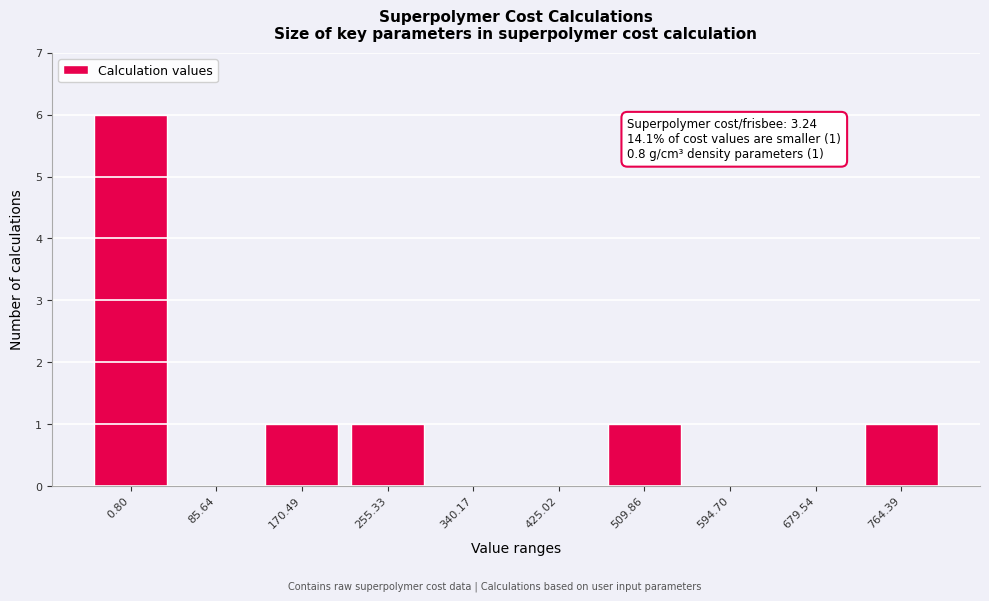

Reading left to right, list all the values displayed in this chart.

0.80=6	85.64=0	170.49=1	255.33=1	340.17=0	425.02=0	509.86=1	594.70=0	679.54=0	764.39=1